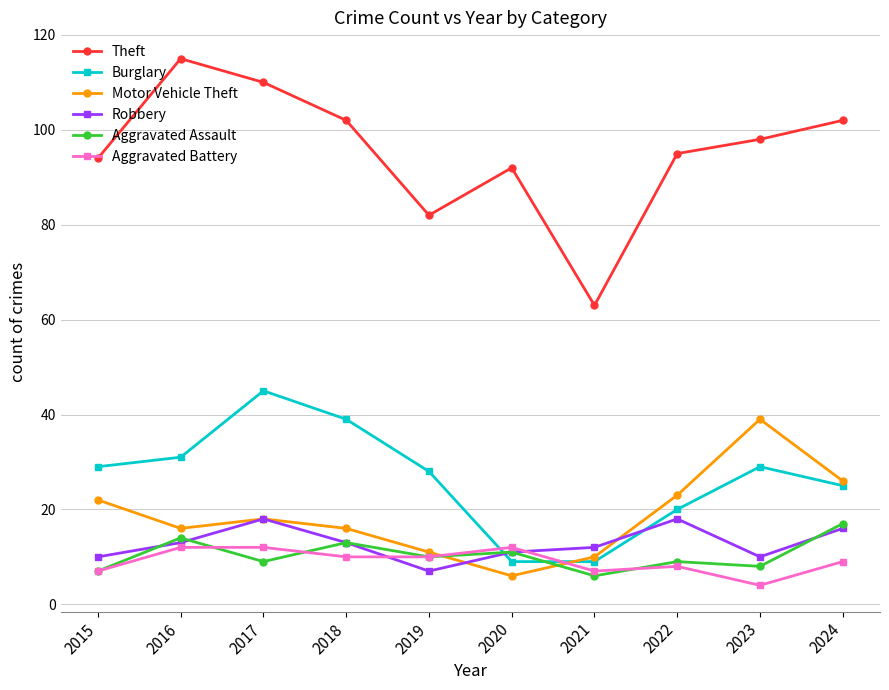

The Motor Vehicle Theft series shows 39 at 2023. True or false?

True